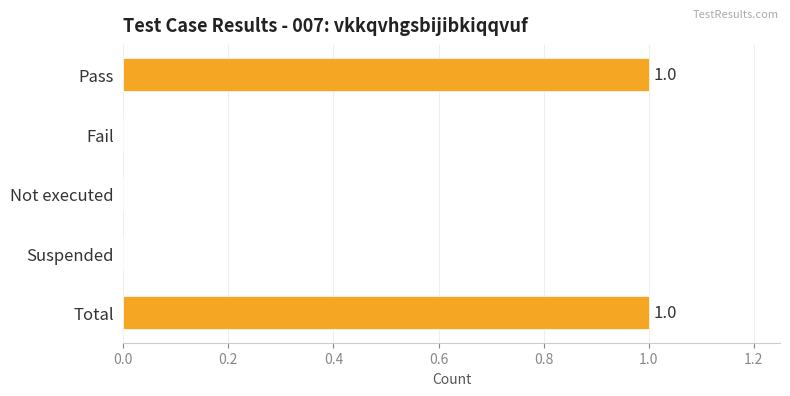

Approximately how many times larger is the value at Pass compared to Total?

1.0